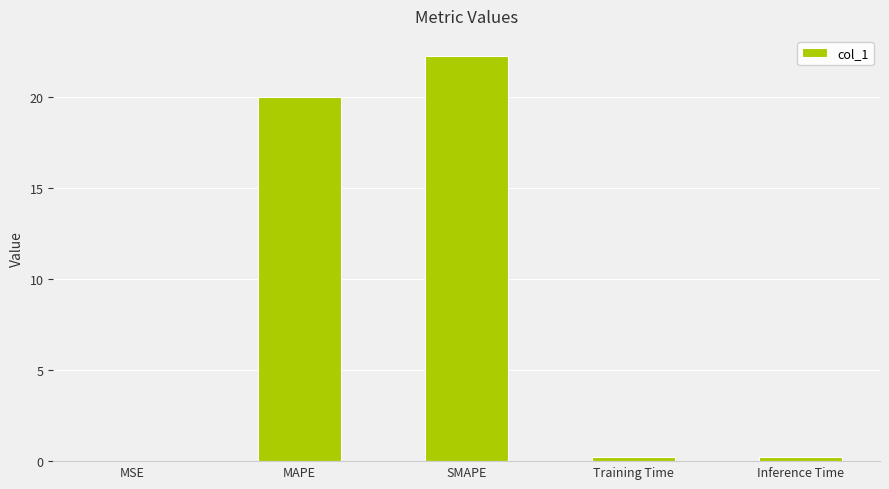

What is the greatest value displayed?

22.2